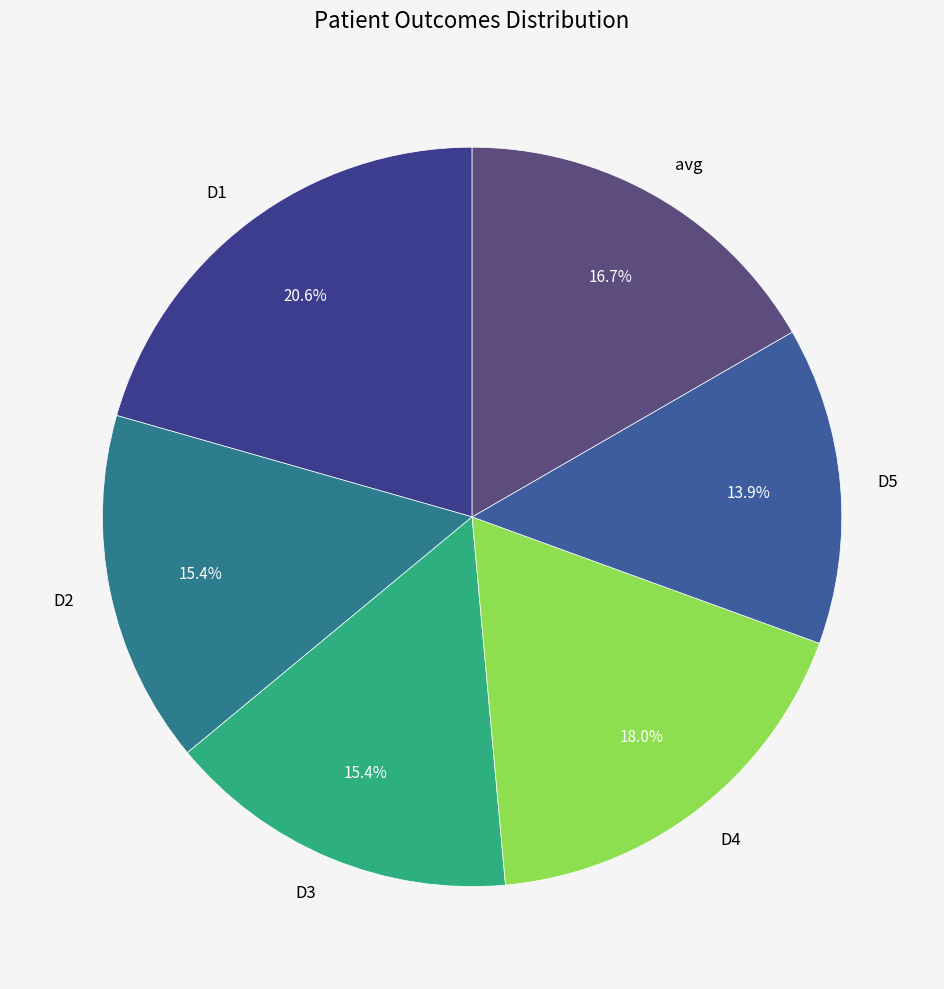

Combined, do D5 and D3 account for over 50%?

No